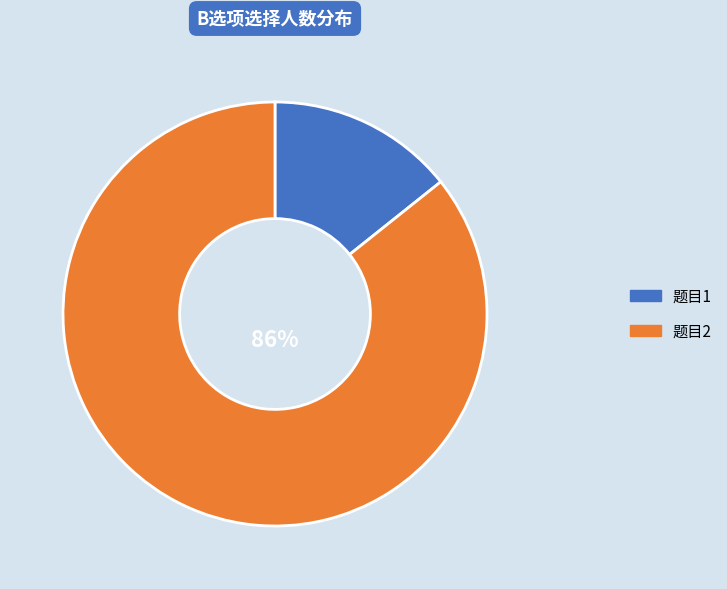

Rank the categories by value from highest to lowest.

题目2, 题目1